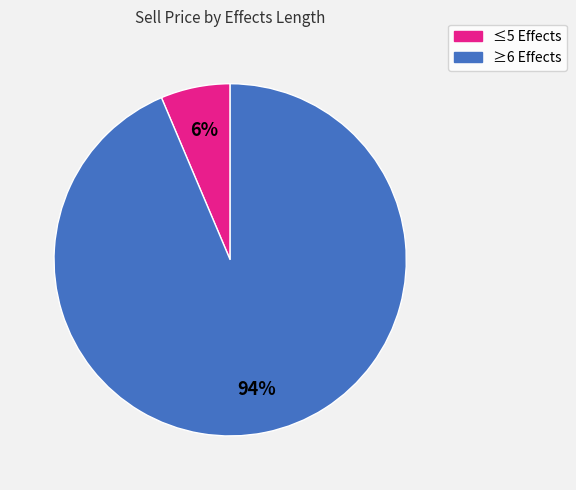

How many slices are in this pie chart?

2